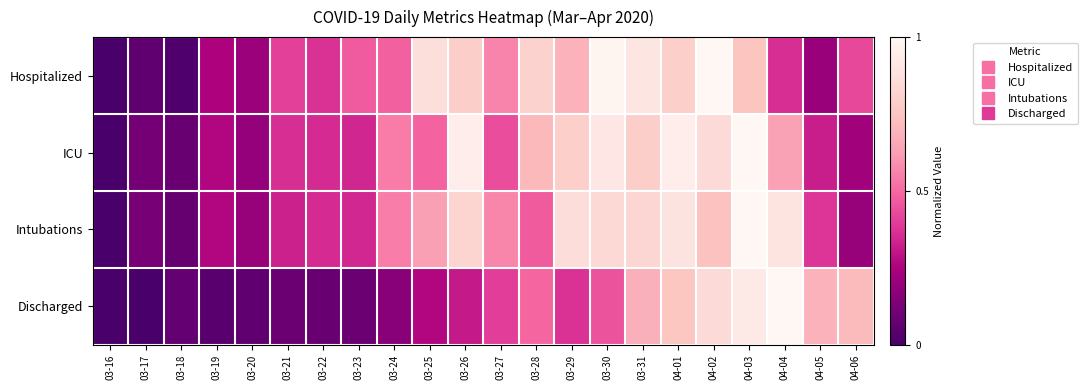

How many distinct data groups are displayed?

4